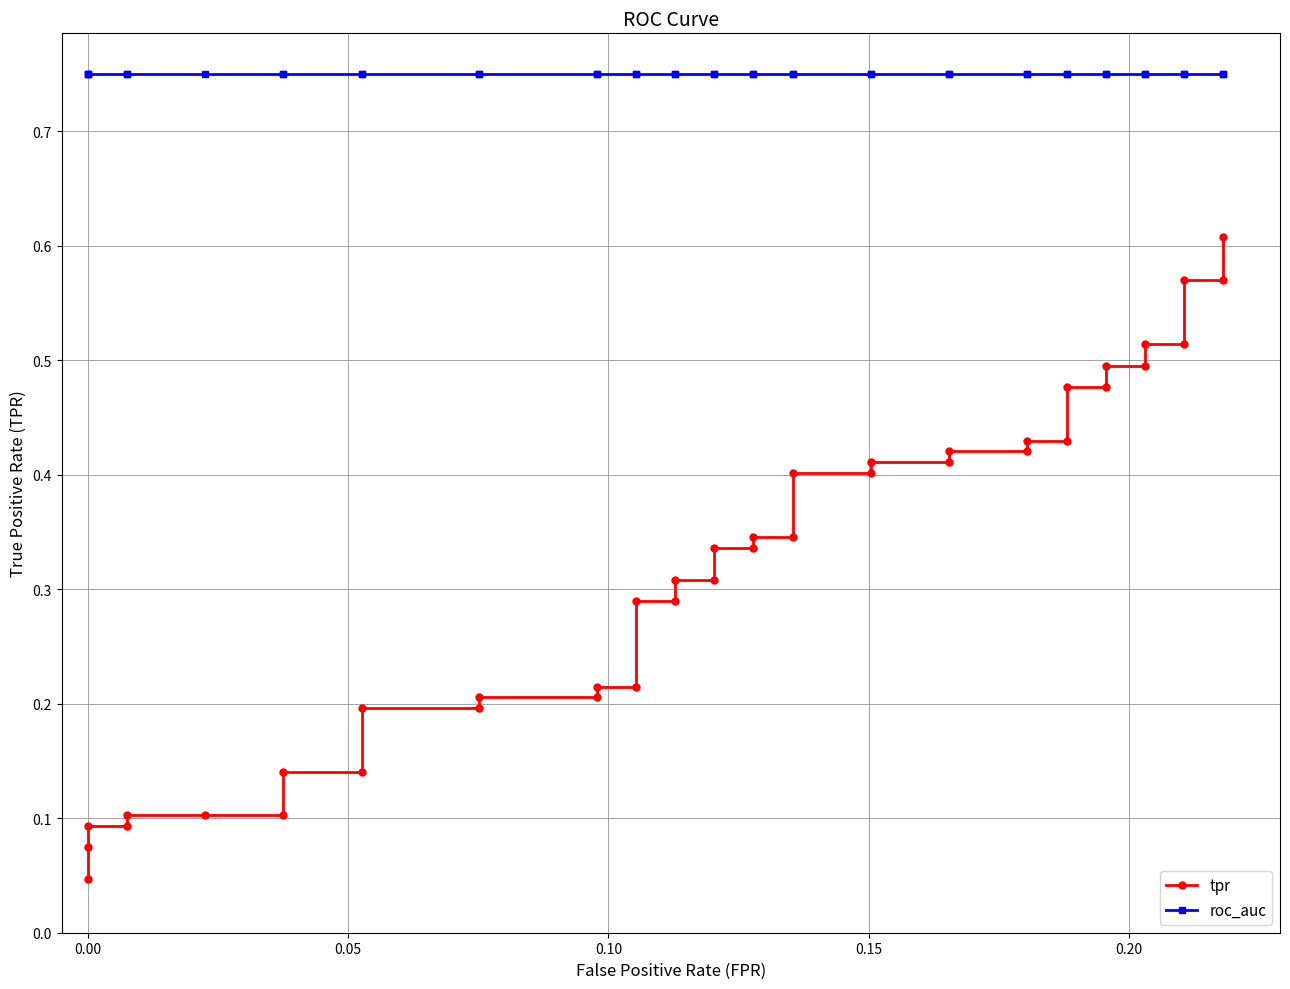

Is it true that roc_auc equals 1.2 at 29?

False